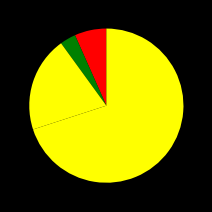

Is there a majority slice in this chart?

Yes